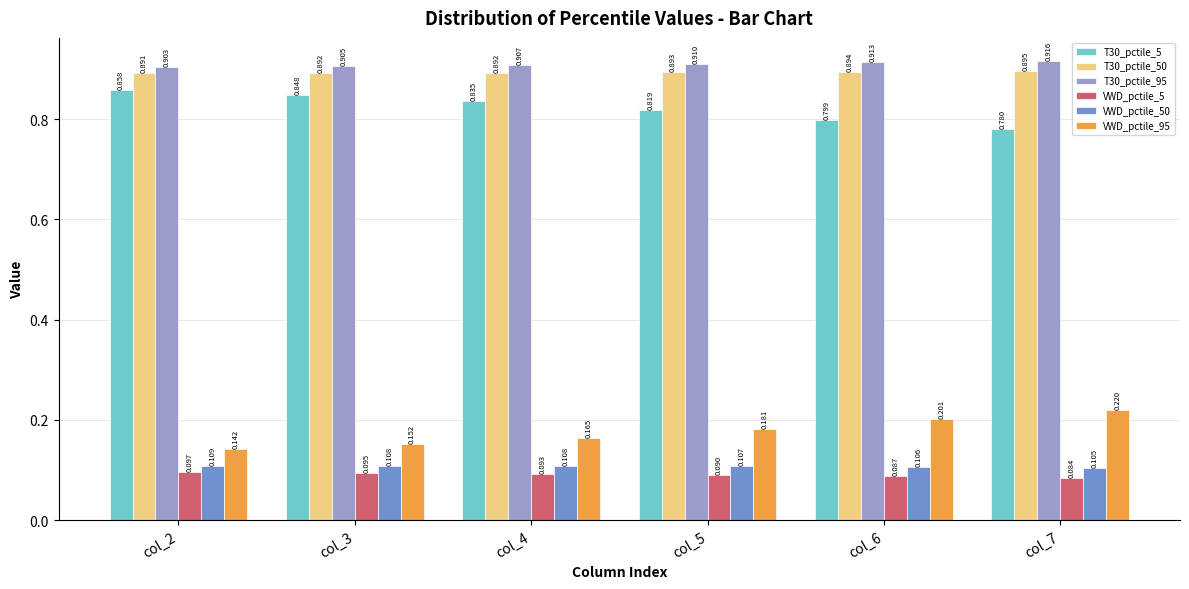

How many distinct data groups are displayed?

6